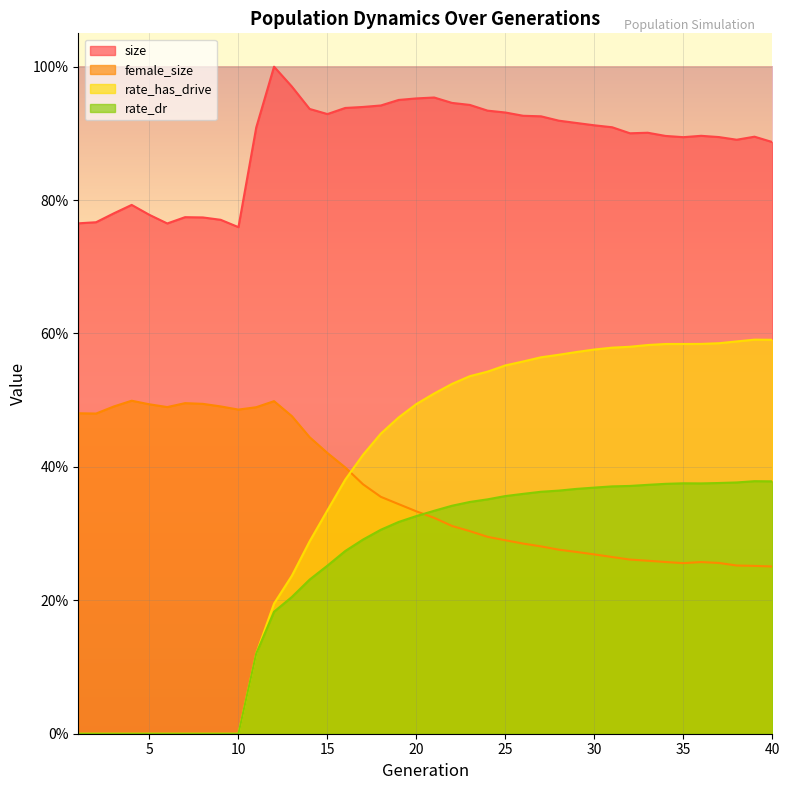

Reading right to left, list all the values displayed in this chart.

size: 40=0.9	39=0.9	38=0.9	37=0.9	36=0.9	35=0.9	34=0.9	33=0.9	32=0.9	31=0.9	30=0.9	29=0.9	28=0.9	27=0.9	26=0.9	25=0.9	24=0.9	23=0.9	22=0.9	21=1.0	20=1.0	19=1.0	18=0.9	17=0.9	16=0.9	15=0.9	14=0.9	13=1.0	12=1.0	11=0.9	10=0.8	9=0.8	8=0.8	7=0.8	6=0.8	5=0.8	4=0.8	3=0.8	2=0.8	1=0.8
female_size: 40=0.3	39=0.3	38=0.3	37=0.3	36=0.3	35=0.3	34=0.3	33=0.3	32=0.3	31=0.3	30=0.3	29=0.3	28=0.3	27=0.3	26=0.3	25=0.3	24=0.3	23=0.3	22=0.3	21=0.3	20=0.3	19=0.3	18=0.4	17=0.4	16=0.4	15=0.4	14=0.4	13=0.5	12=0.5	11=0.5	10=0.5	9=0.5	8=0.5	7=0.5	6=0.5	5=0.5	4=0.5	3=0.5	2=0.5	1=0.5
rate_dr: 40=0.4	39=0.4	38=0.4	37=0.4	36=0.4	35=0.4	34=0.4	33=0.4	32=0.4	31=0.4	30=0.4	29=0.4	28=0.4	27=0.4	26=0.4	25=0.4	24=0.4	23=0.3	22=0.3	21=0.3	20=0.3	19=0.3	18=0.3	17=0.3	16=0.3	15=0.3	14=0.2	13=0.2	12=0.2	11=0.1	10=0.0	9=0.0	8=0.0	7=0.0	6=0.0	5=0.0	4=0.0	3=0.0	2=0.0	1=0.0
rate_has_drive: 40=0.6	39=0.6	38=0.6	37=0.6	36=0.6	35=0.6	34=0.6	33=0.6	32=0.6	31=0.6	30=0.6	29=0.6	28=0.6	27=0.6	26=0.6	25=0.6	24=0.5	23=0.5	22=0.5	21=0.5	20=0.5	19=0.5	18=0.4	17=0.4	16=0.4	15=0.3	14=0.3	13=0.2	12=0.2	11=0.1	10=0.0	9=0.0	8=0.0	7=0.0	6=0.0	5=0.0	4=0.0	3=0.0	2=0.0	1=0.0